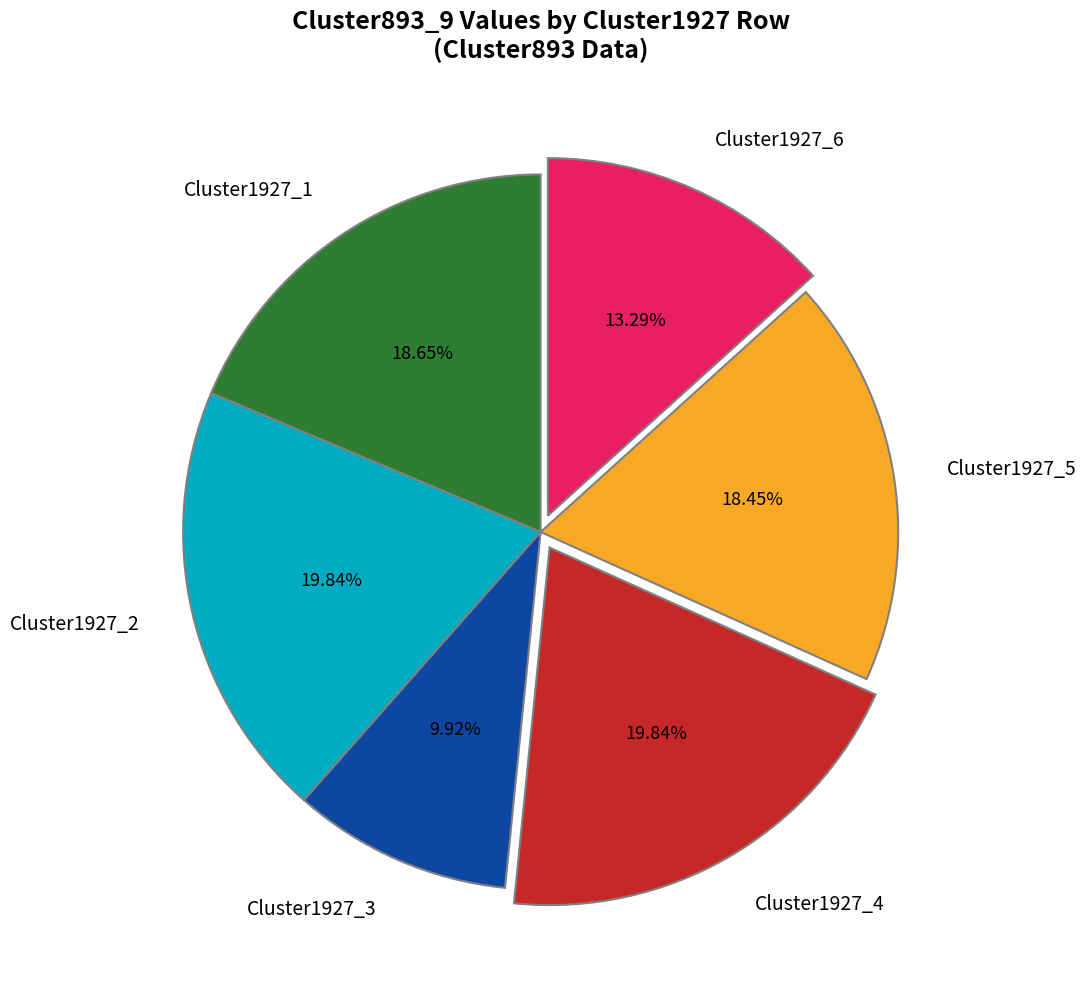

Is it true that Cluster1927_4 is 20% of the pie?

True